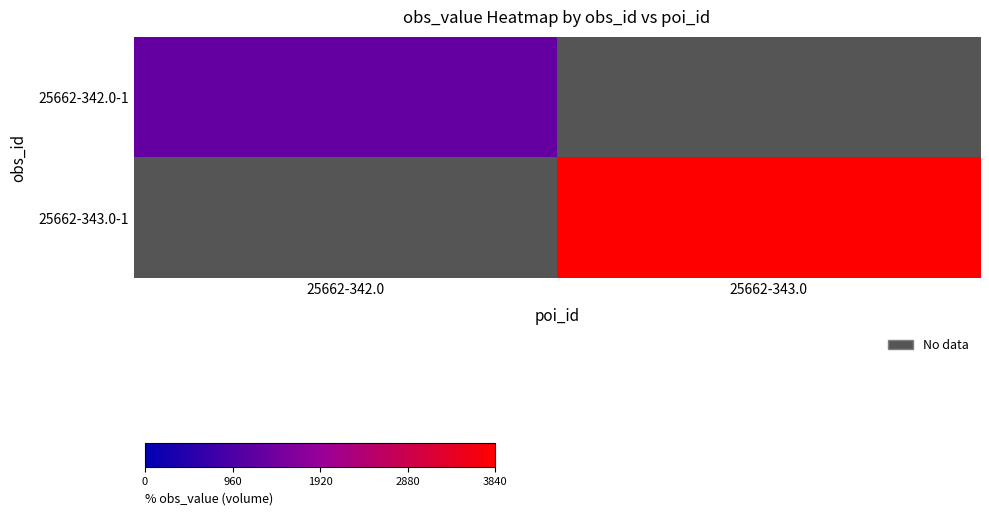

Rank the series by their average value, from lowest to highest.

25662-342.0-1, 25662-343.0-1